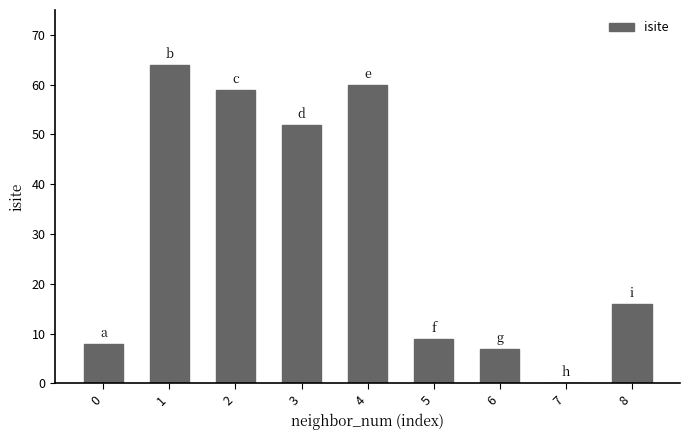

How many positive values are there?

8